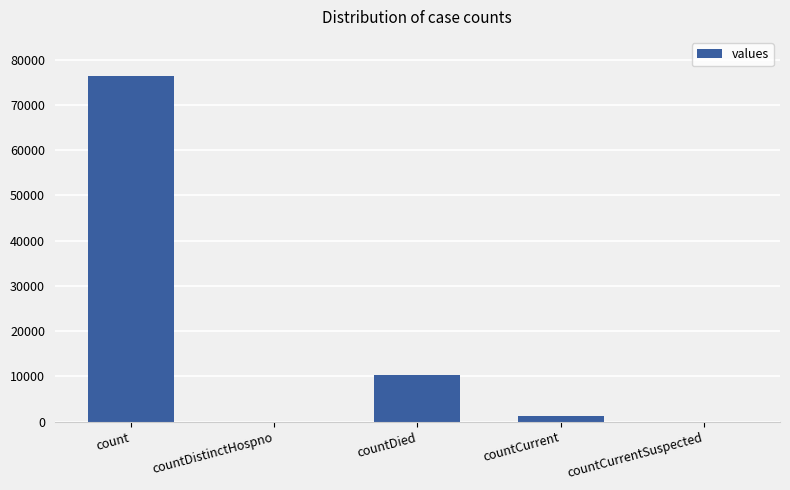

What is the change in value from countDistinctHospno to countDied?

+10290